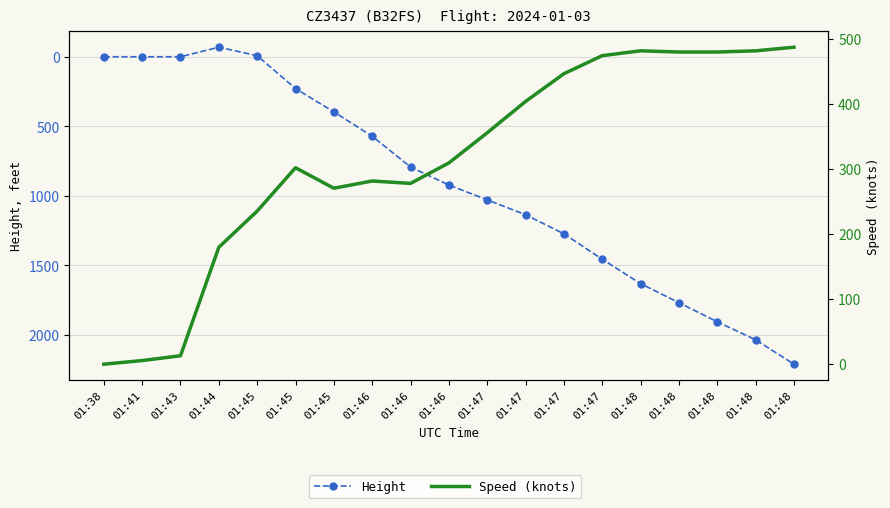

What is the minimum value shown in the chart?

-68.6